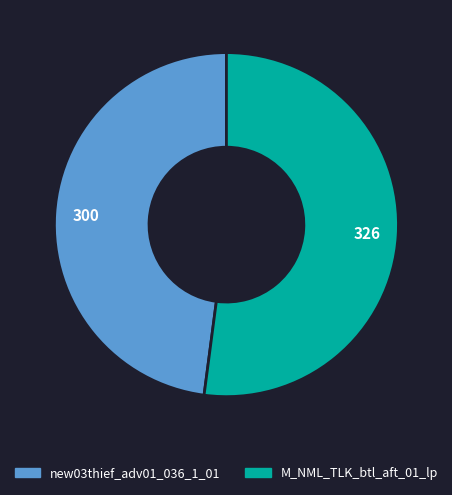

Which slice represents more than half of the pie?

M_NML_TLK_btl_aft_01_lp